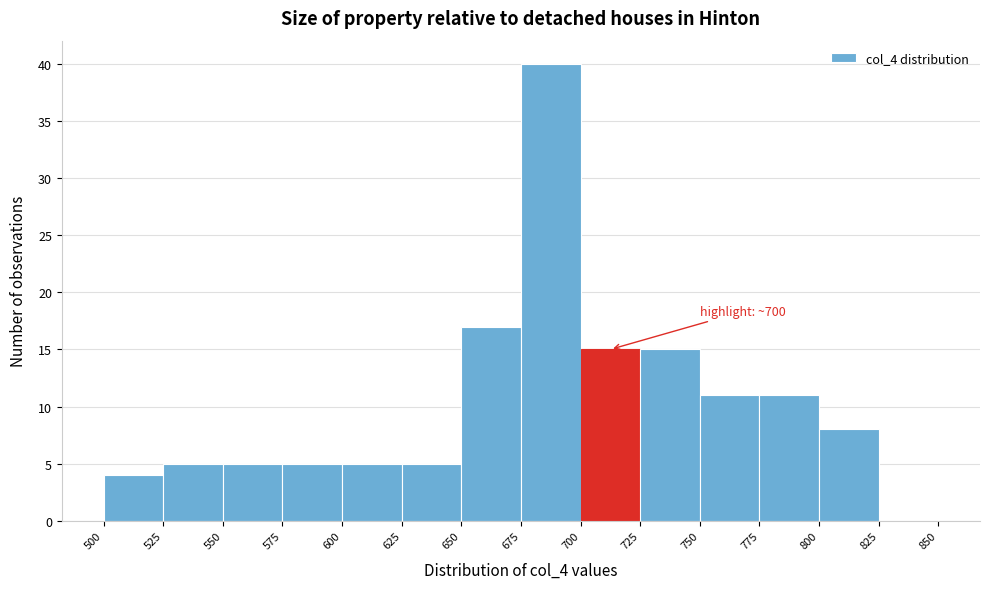

Which range on the x-axis has the tallest bar?

675 to 700